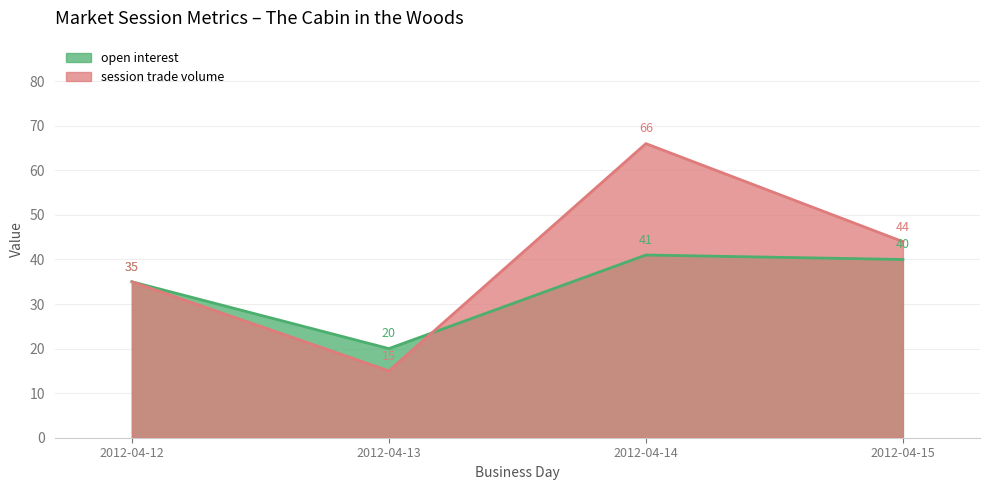

True or false: open interest has a value of 41 at 2012-04-14.

True